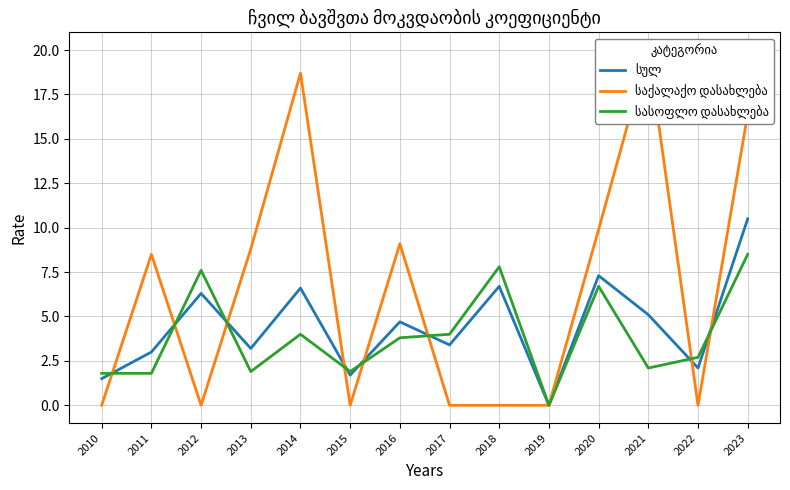

Does the chart have visible grid lines?

Yes